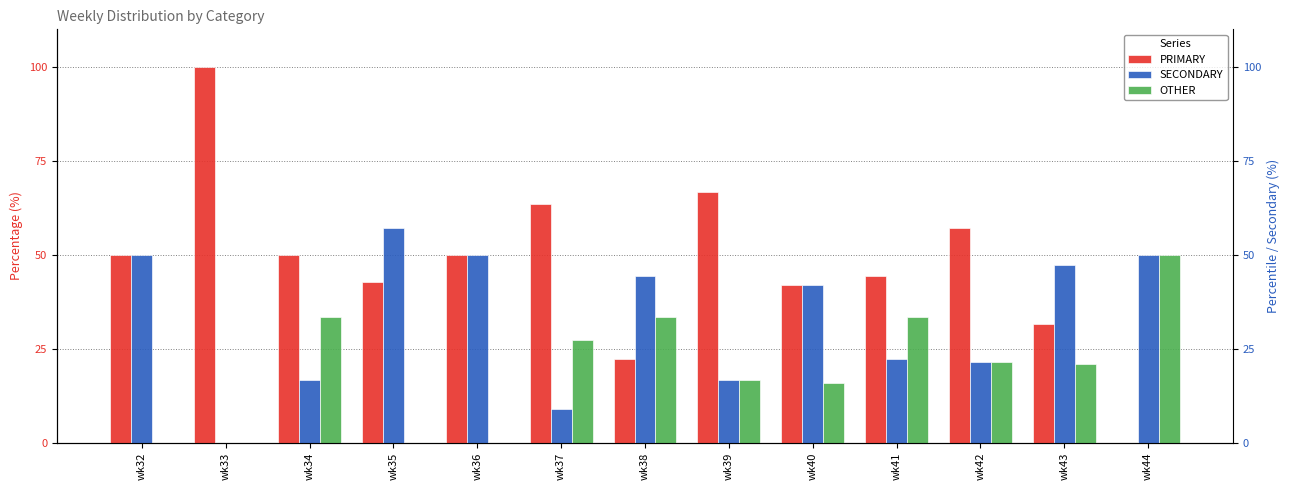

What is the spread (max minus min) of values at wk44?

50.0